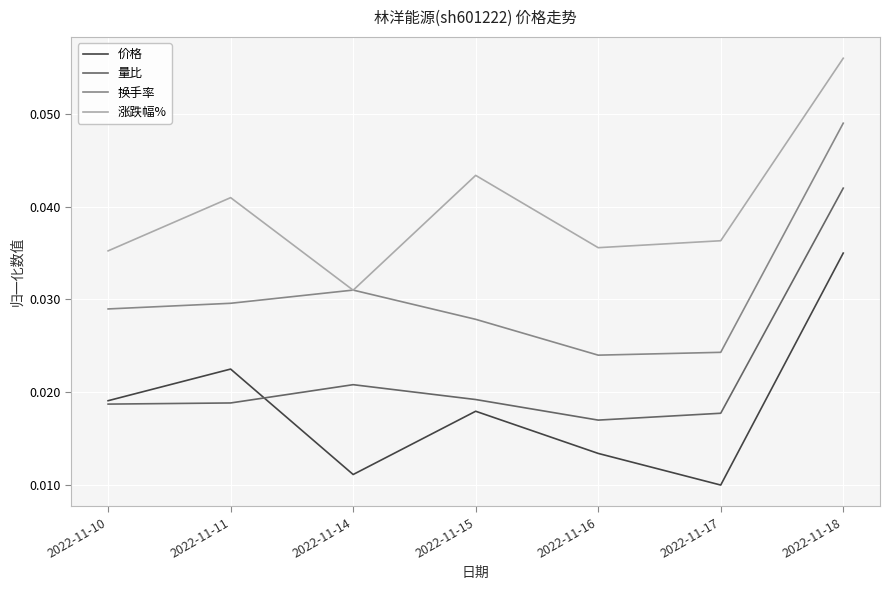

In 涨跌幅%, how many points are lower than both neighbors (excluding endpoints)?

2